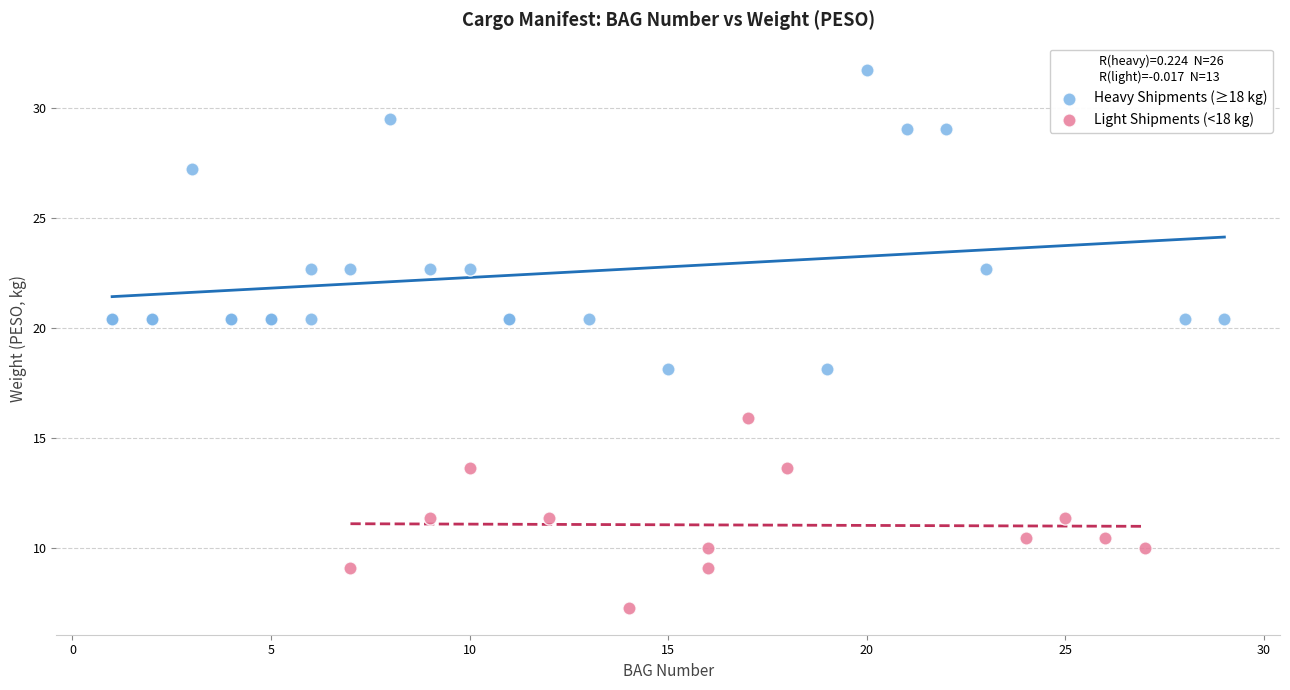

What are all the series names shown in the legend?

Heavy Shipments (≥18 kg), Light Shipments (<18 kg)